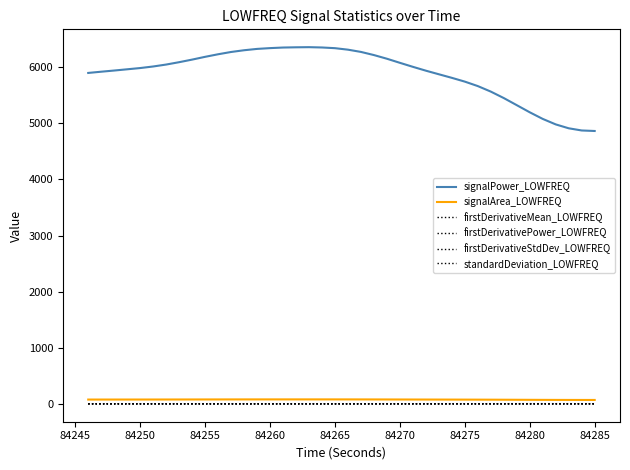

How many lines are shown in the chart?

6